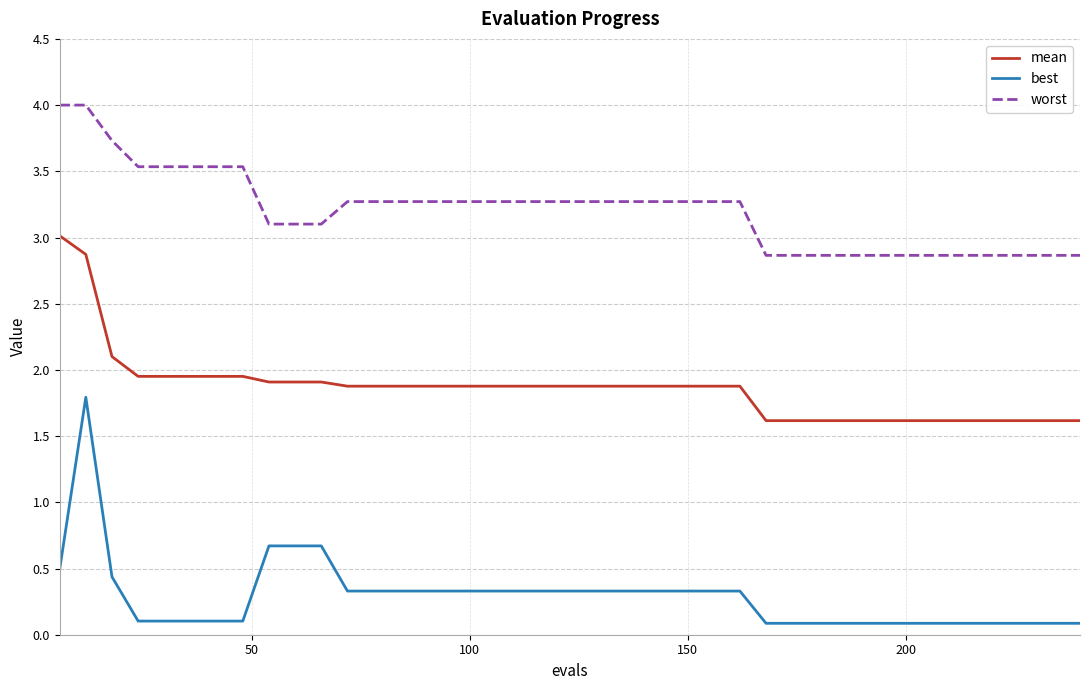

What is the sum of all best values?

11.6